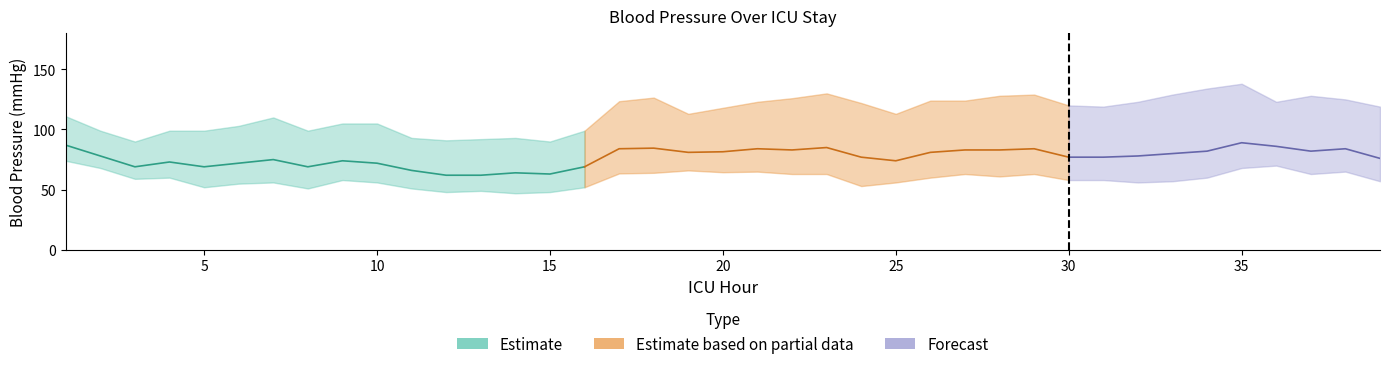

Reading right to left, list all the values displayed in this chart.

SBP: 119.0	125.0	128.0	123.0	138.0	134.0	129.0	123.0	119.0	120.0	129.0	128.0	124.0	124.0	113.0	122.0	130.0	126.0	123.0	118.0	113.0	126.5	123.5	99.0	90.0	93.0	92.0	91.0	93.0	105.0	105.0	99.0	110.0	103.0	99.0	99.0	90.0	99.0	111.0
MAP: 76.0	84.0	82.0	86.0	89.0	82.0	80.0	78.0	77.0	77.0	84.0	83.0	83.0	81.0	74.0	77.0	85.0	83.0	84.0	81.5	81.0	84.5	84.0	69.0	63.0	64.0	62.0	62.0	66.0	72.0	74.0	69.0	75.0	72.0	69.0	73.0	69.0	78.0	87.0
DBP: 57.0	65.0	63.0	70.0	68.0	60.0	57.0	56.0	58.0	58.0	63.0	61.0	63.0	60.0	56.0	53.0	63.0	63.0	65.0	64.5	66.0	64.0	63.5	52.0	48.0	47.0	49.0	48.0	51.0	56.0	58.0	51.0	56.0	55.0	52.0	60.0	59.0	68.0	74.0